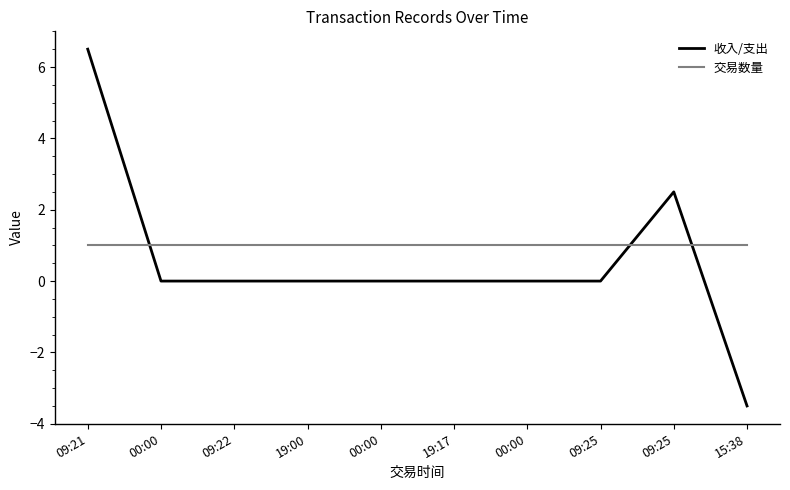

Read the 交易数量 value at 09:25.

1.0